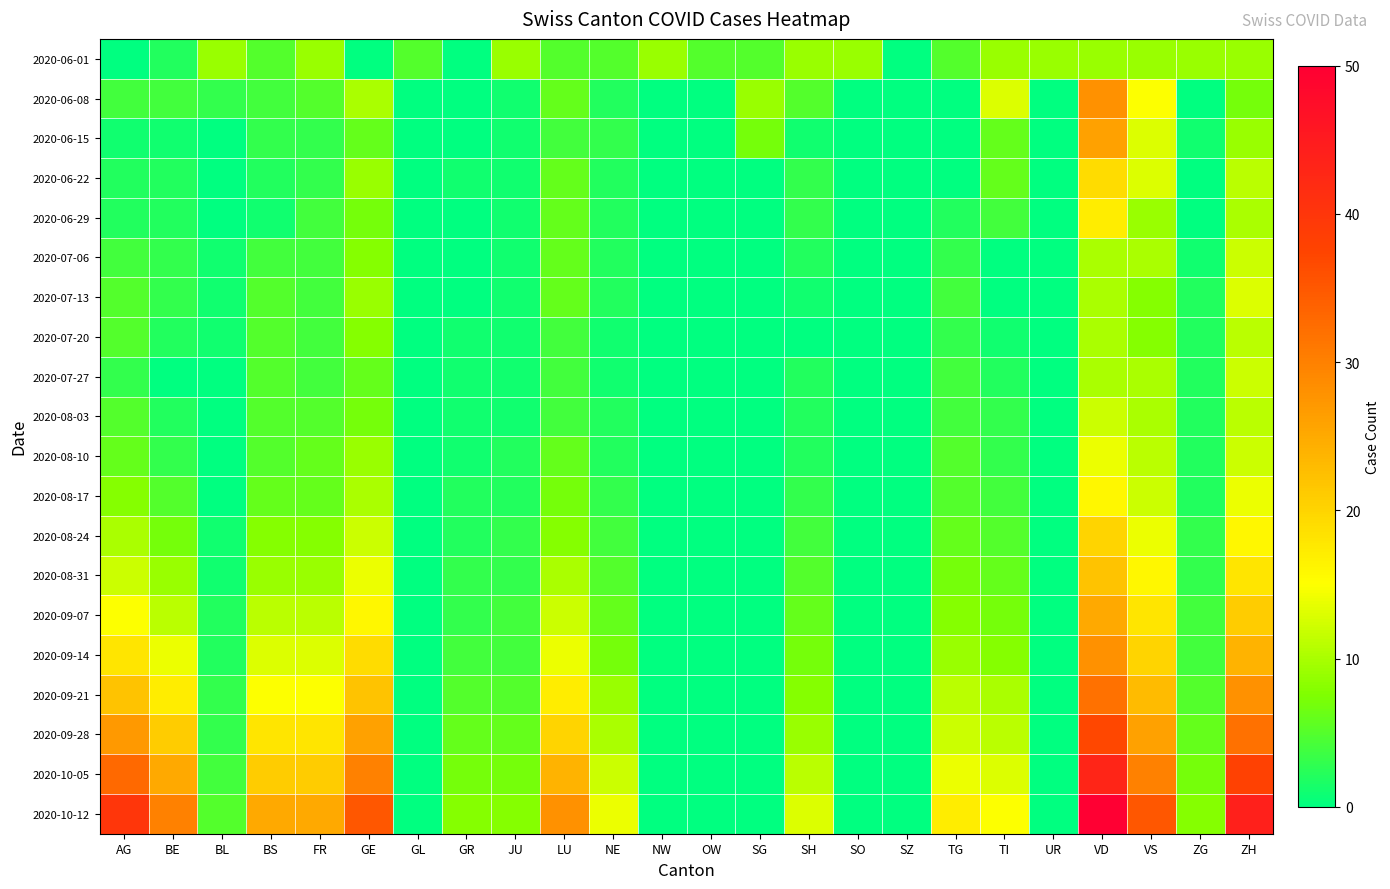

Between SG and VD, which series saw the biggest shift?

2020-10-12